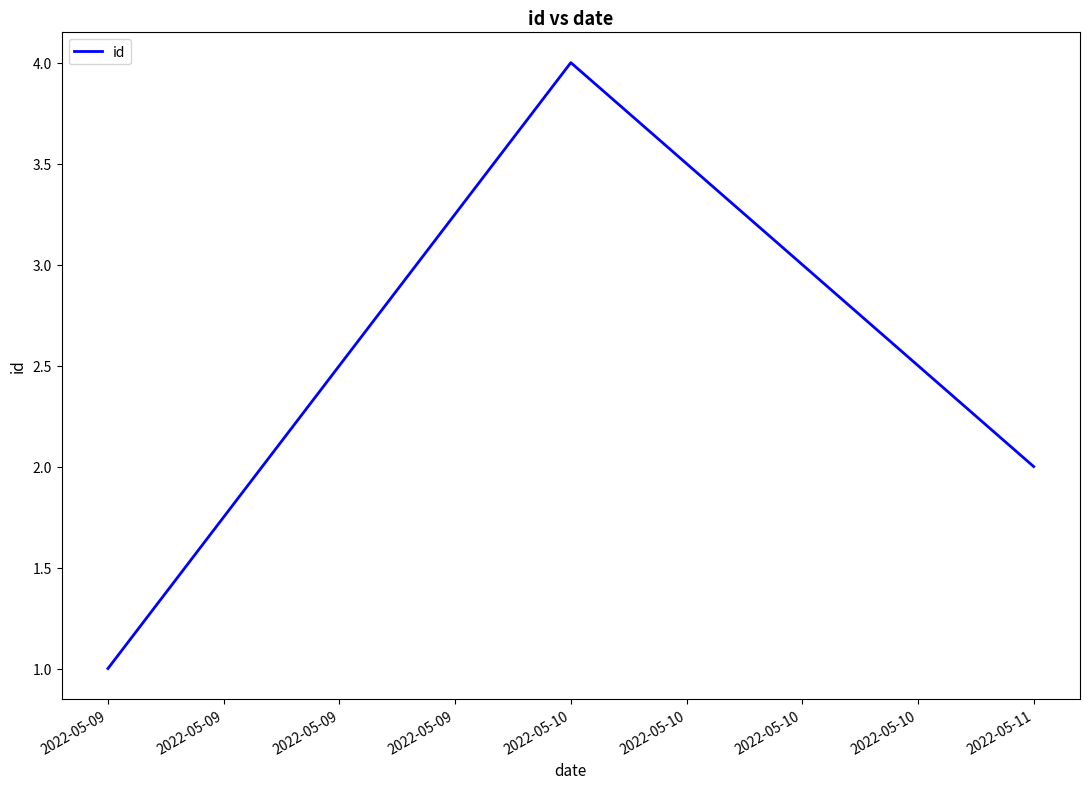

What is the difference between the maximum and minimum values?

3